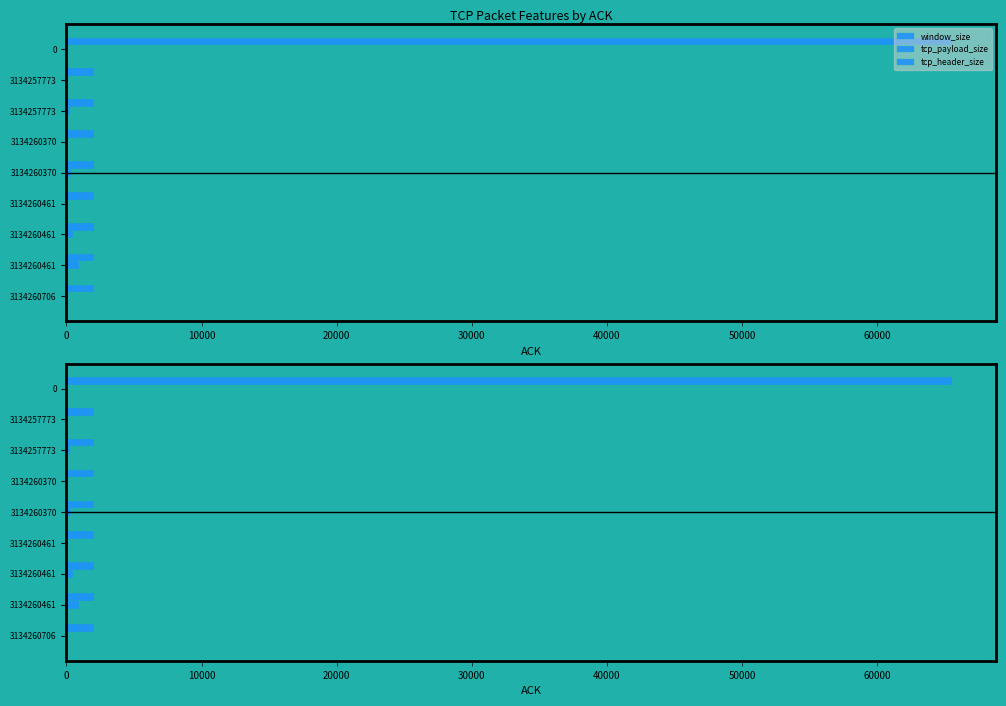

How many bars are there in total?

27